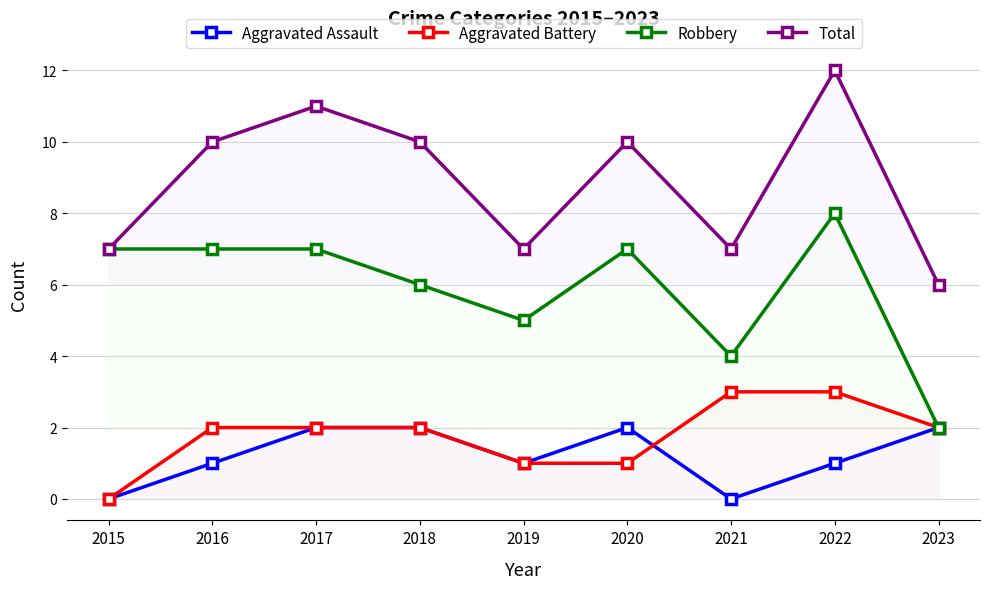

At which category is the sum across all series the highest?

2022